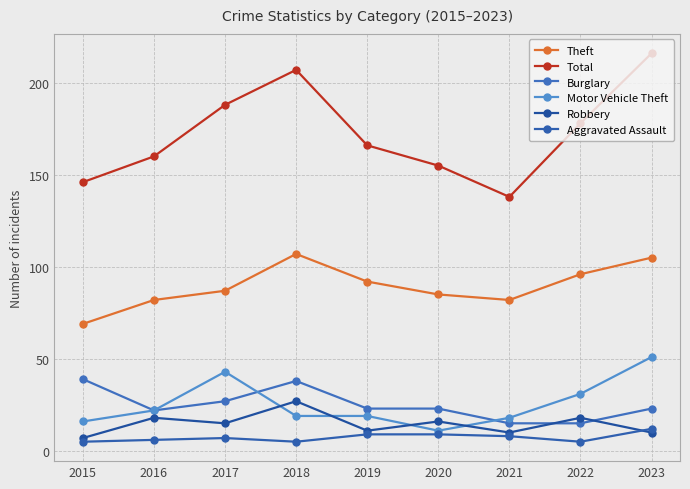

True or false: Theft has a value of 113 at 2021.

False